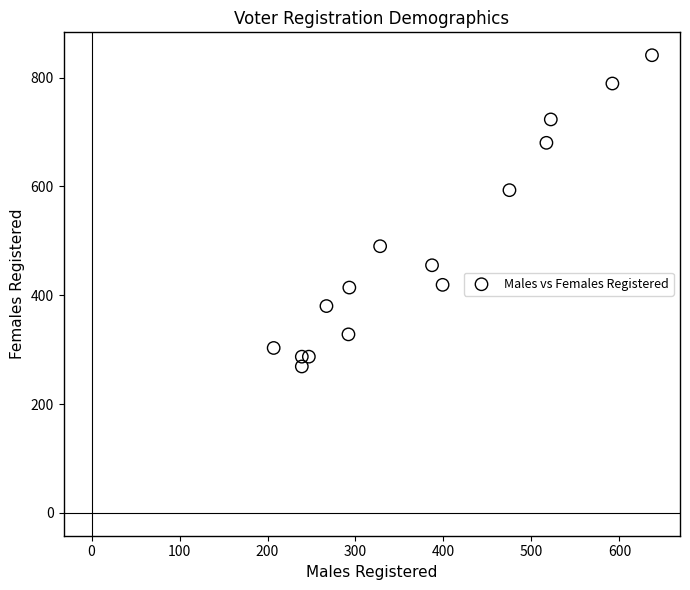

What is the range of X values (max minus min)?

430